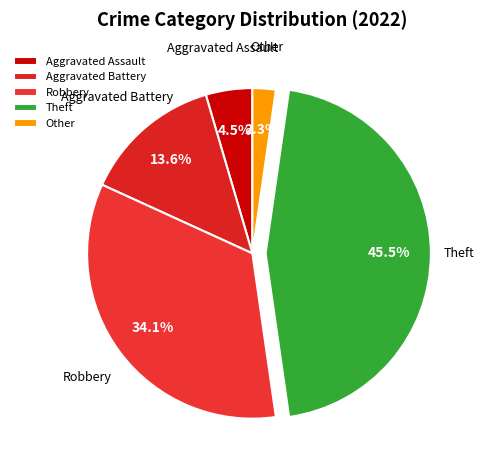

Count the number of slices in the pie.

5